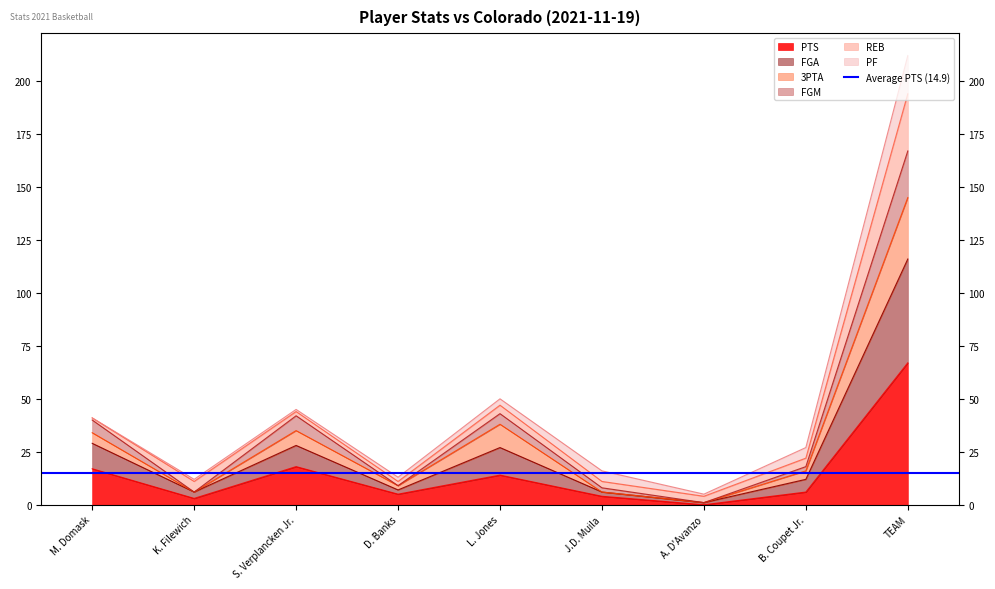

At which label is FGM closest to 58?

M. Domask